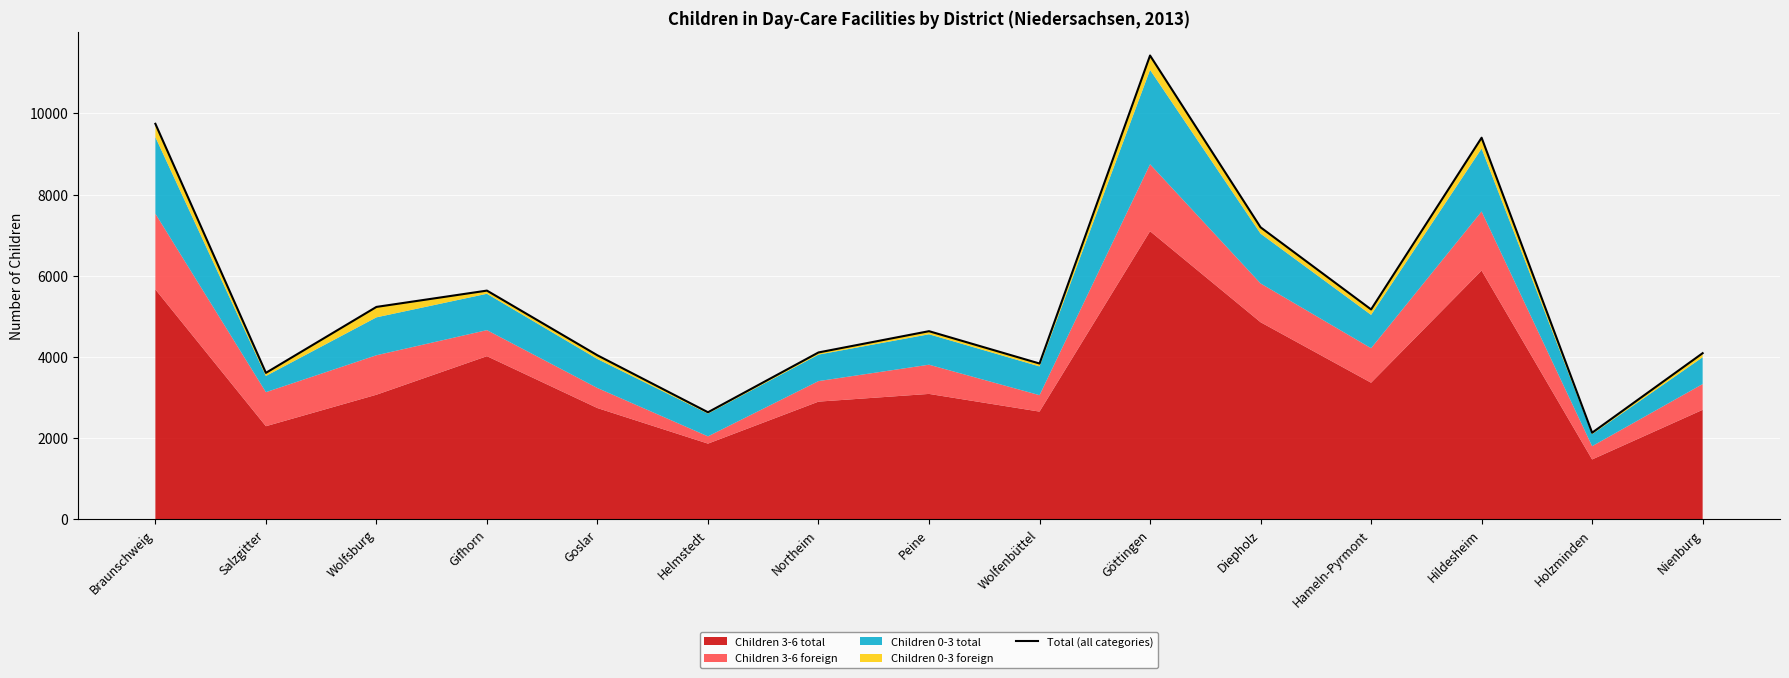

What is the change in value from Hameln-Pyrmont to Holzminden?

-3038